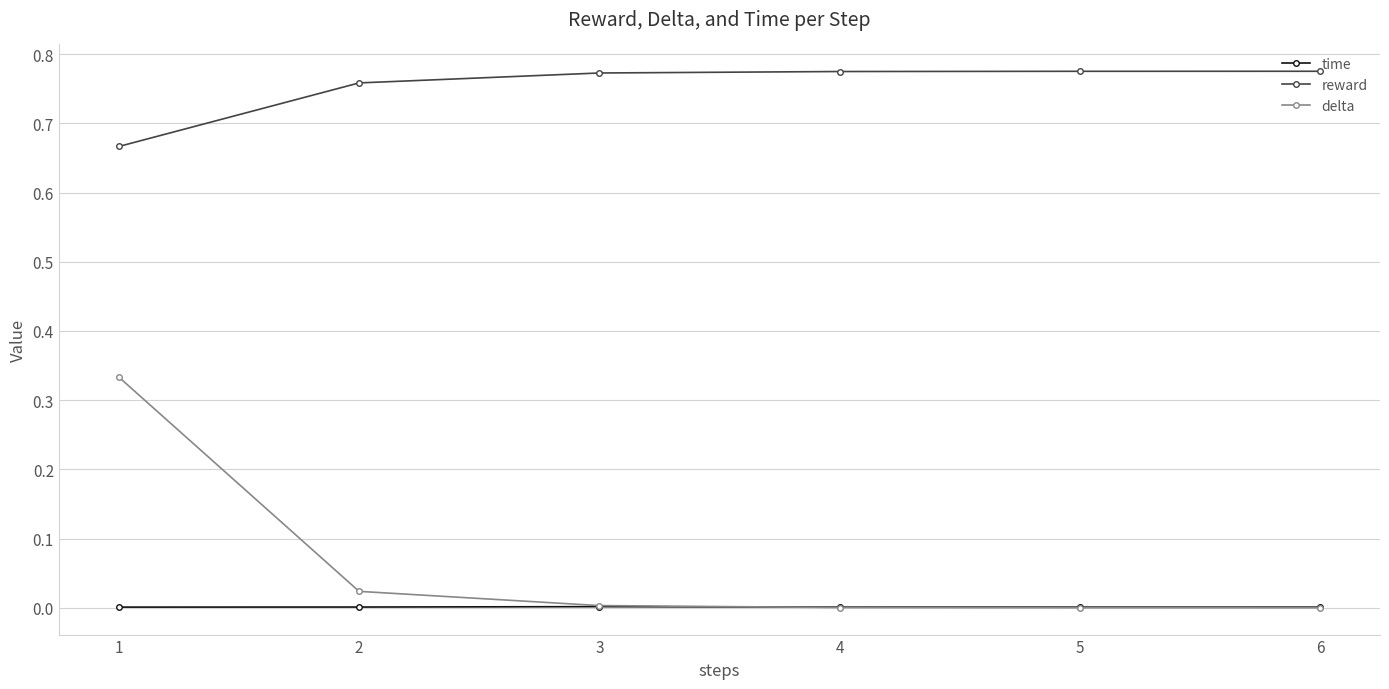

How many times do delta and time cross each other?

1